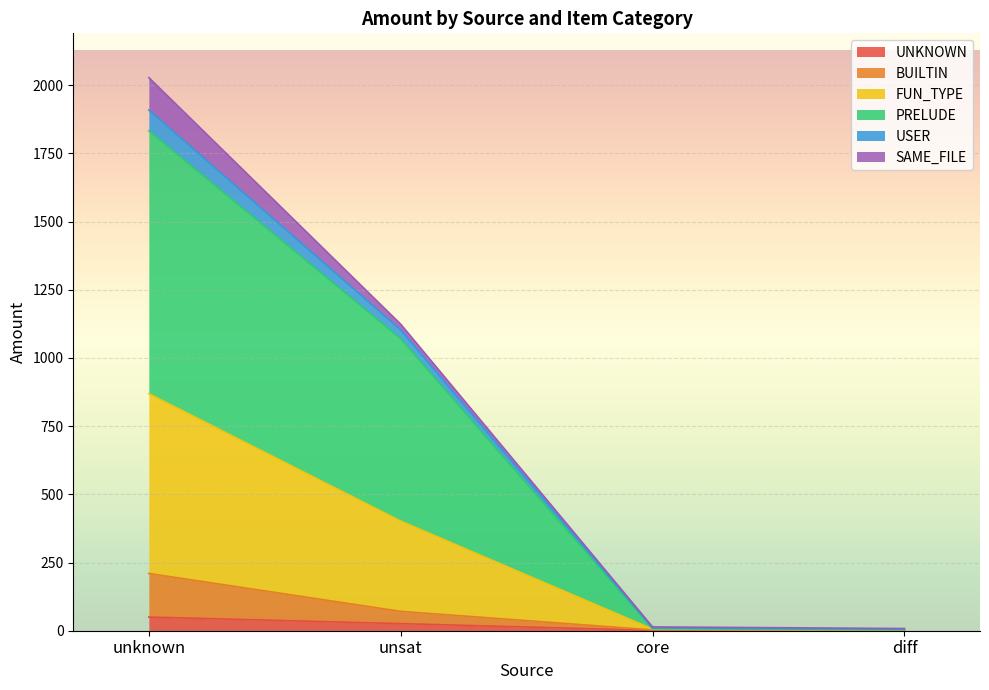

What is the maximum value for UNKNOWN?

50